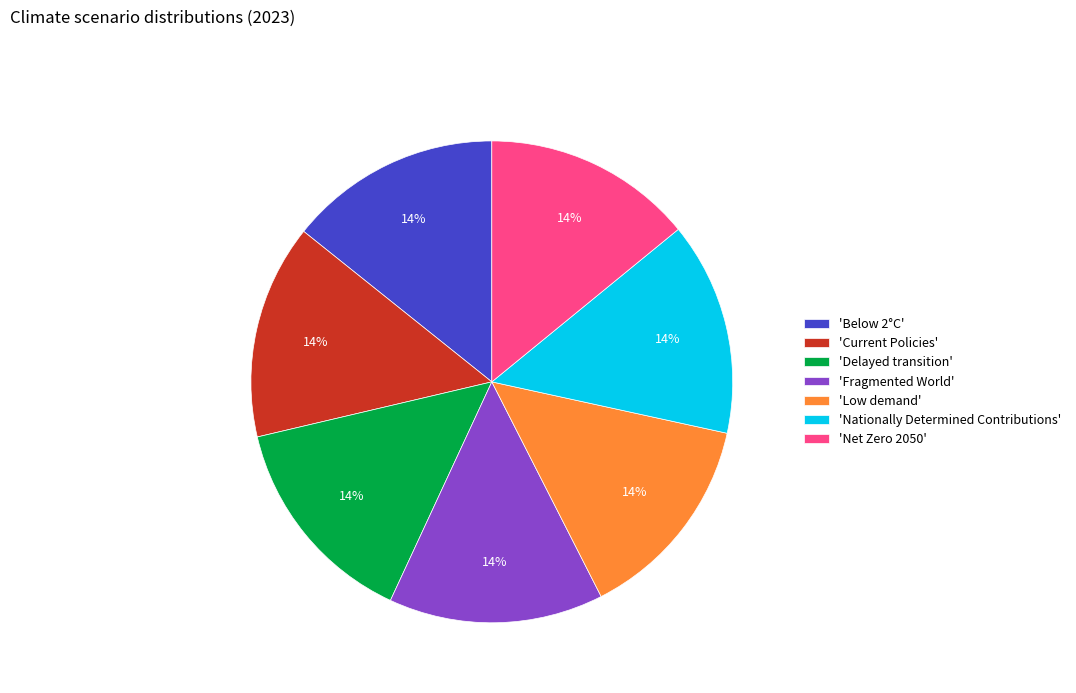

To the nearest percent, what percentage of the pie is 'Fragmented World'?

14%